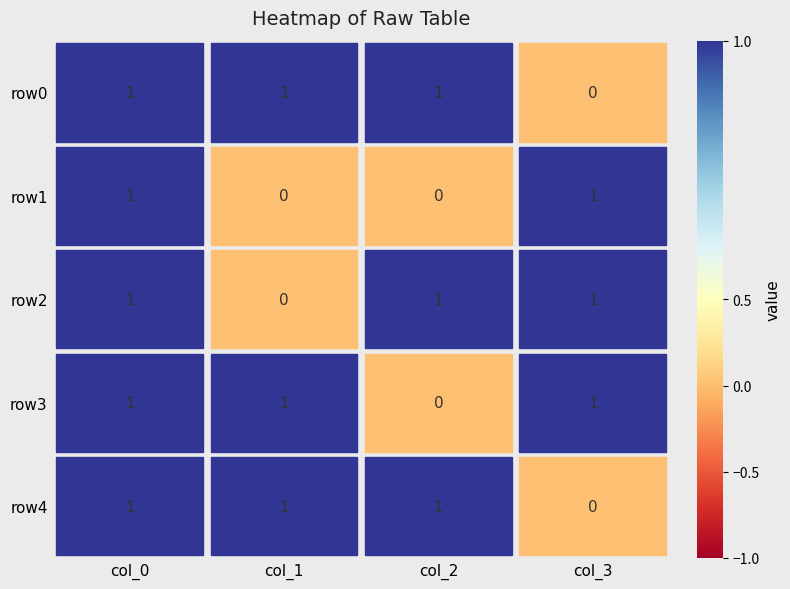

True or false: row1 has a value of 0 at 2.

True